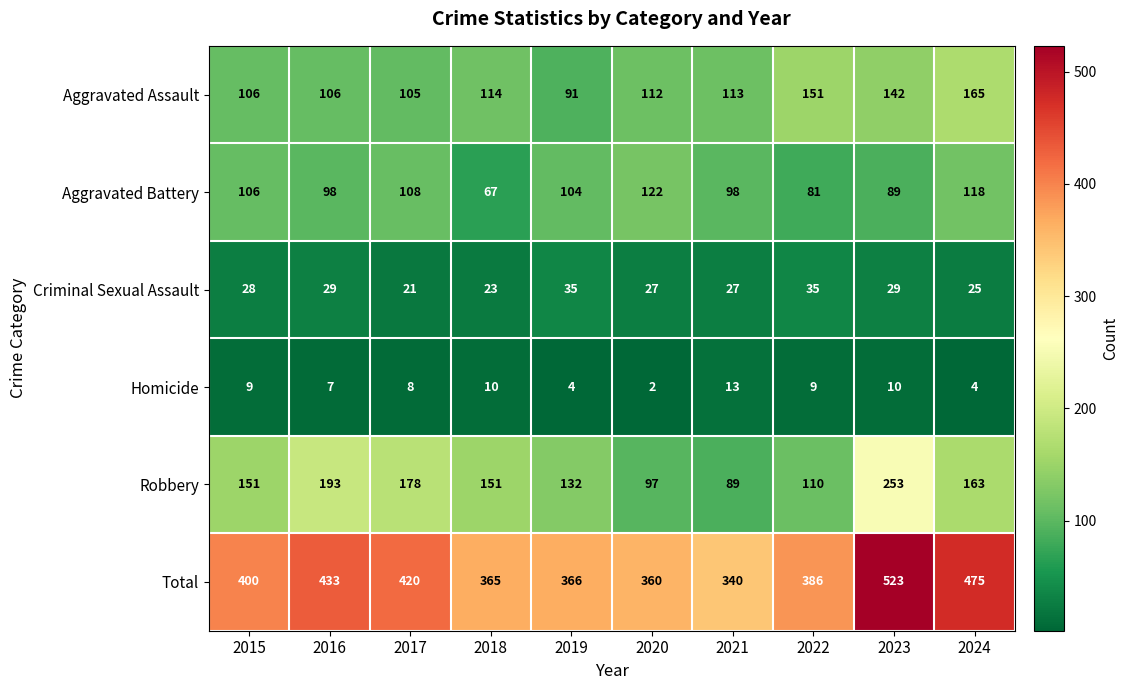

Which series has the largest range (max minus min)?

Total